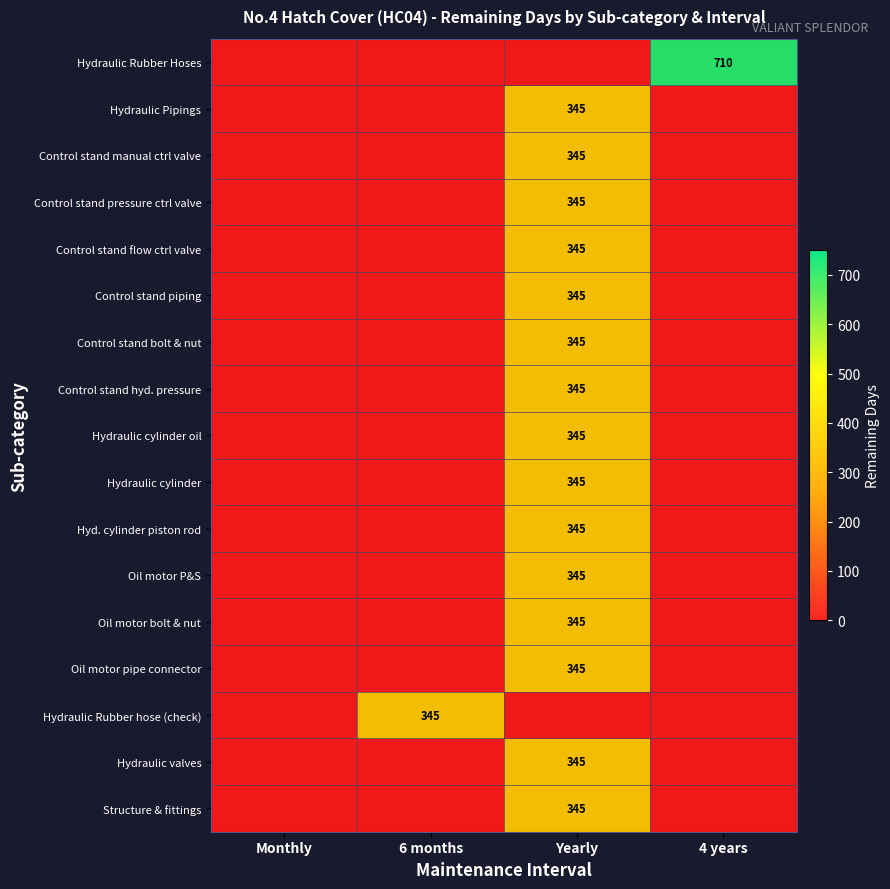

The value of Hydraulic Rubber Hoses at 4 years is 710. True or false?

True